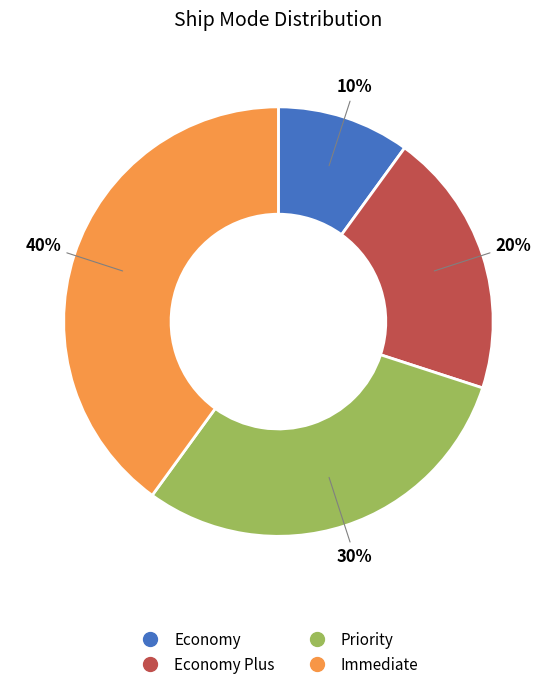

Is there any slice that represents more than half of the pie?

No